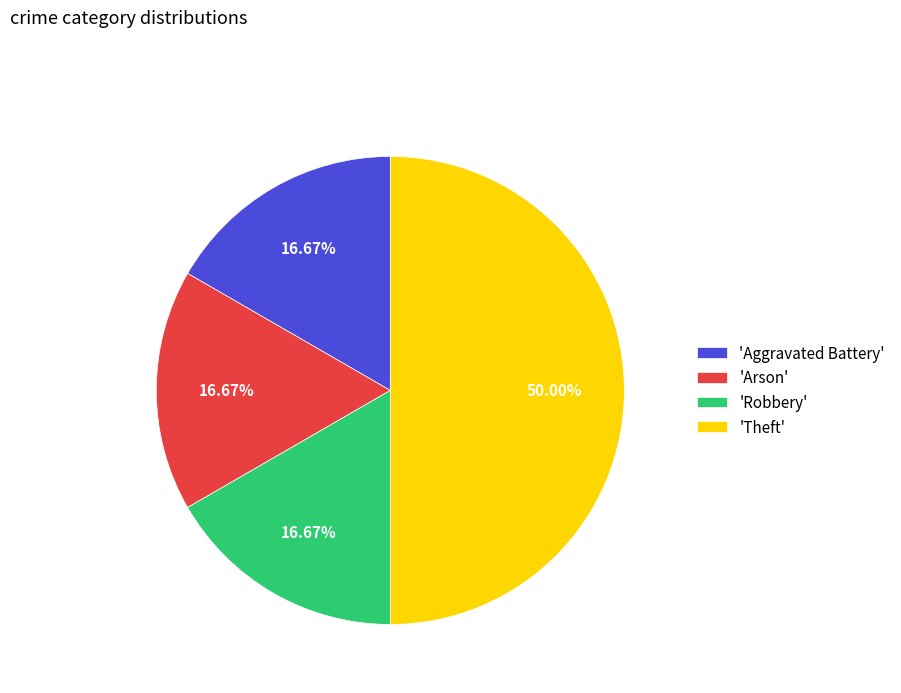

Which category has the biggest portion of the pie?

'Theft'